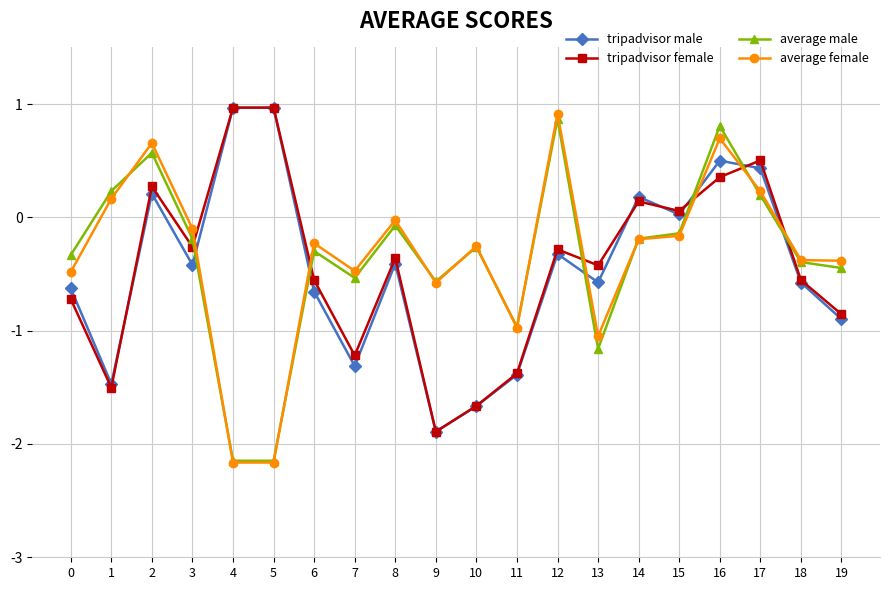

Between 6 and 12, which series saw the biggest shift?

average male